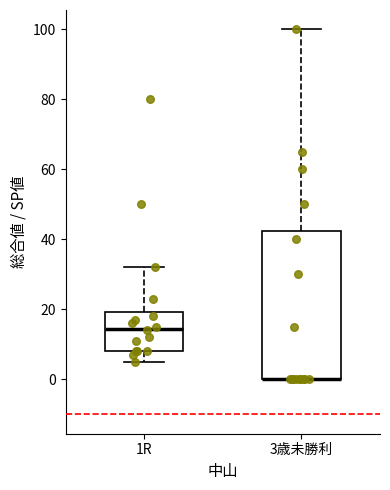

Which box is the tallest, from its lower edge to its upper edge?

3歳未勝利